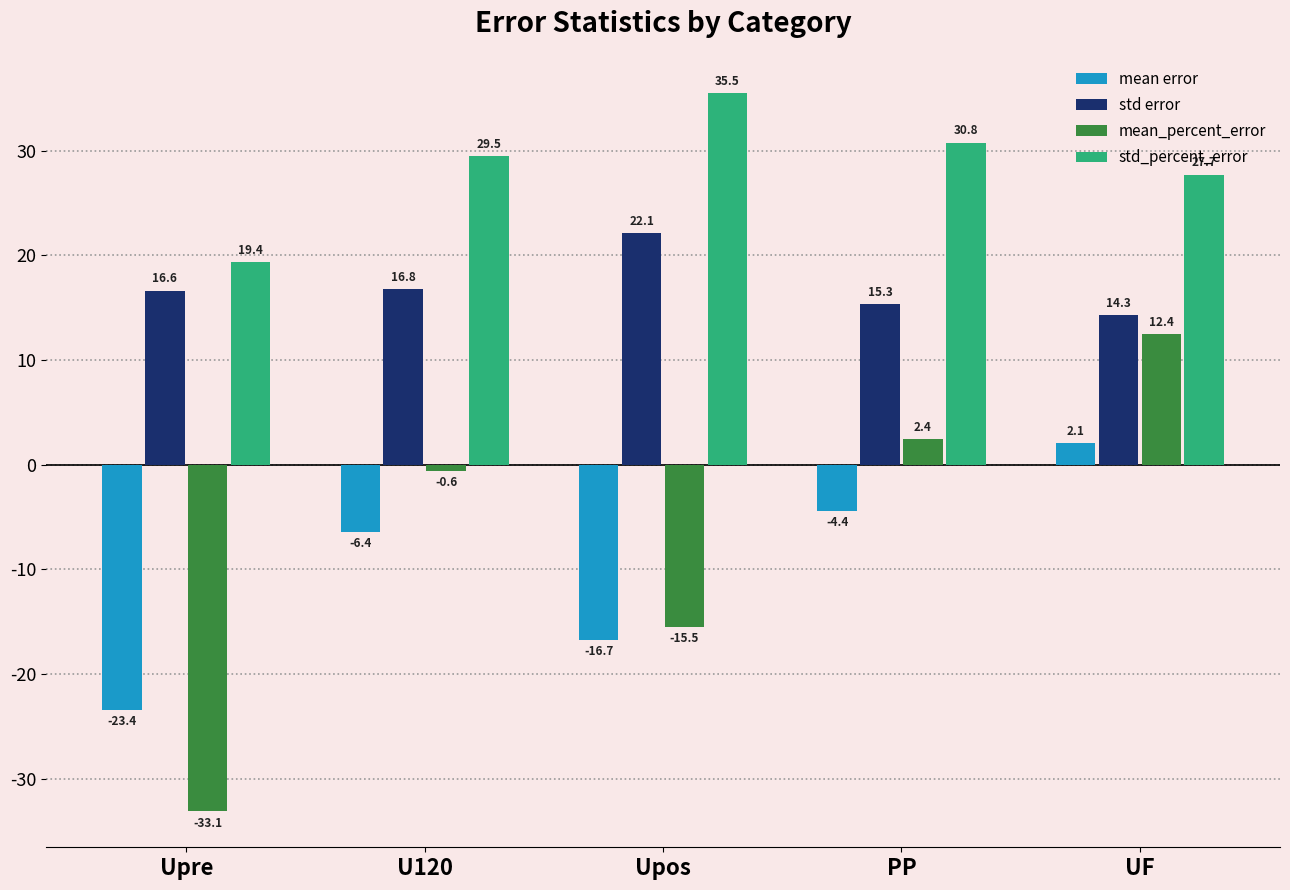

What is the label of the 2nd bar from the left?

U120